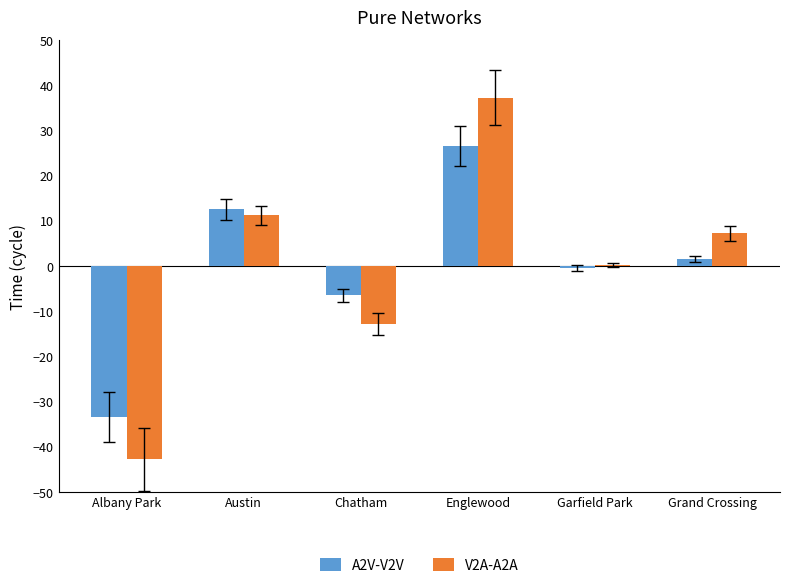

Which label corresponds to the largest value in the chart?

Englewood